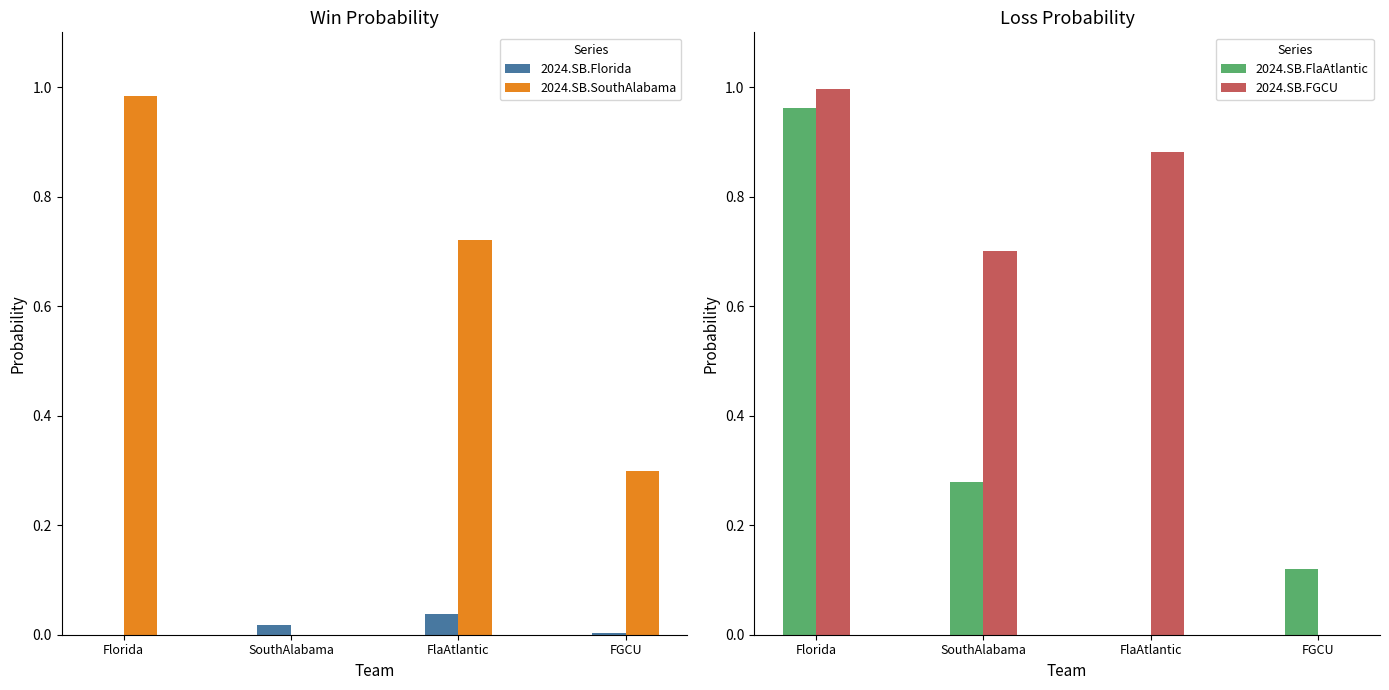

Reading left to right, extract all data points from this chart.

2024.SB.Florida: 0.0	0.0	0.0	0.0
2024.SB.SouthAlabama: 1.0	0.0	0.7	0.3
2024.SB.FlaAtlantic: 1.0	0.3	0.0	0.1
2024.SB.FGCU: 1.0	0.7	0.9	0.0